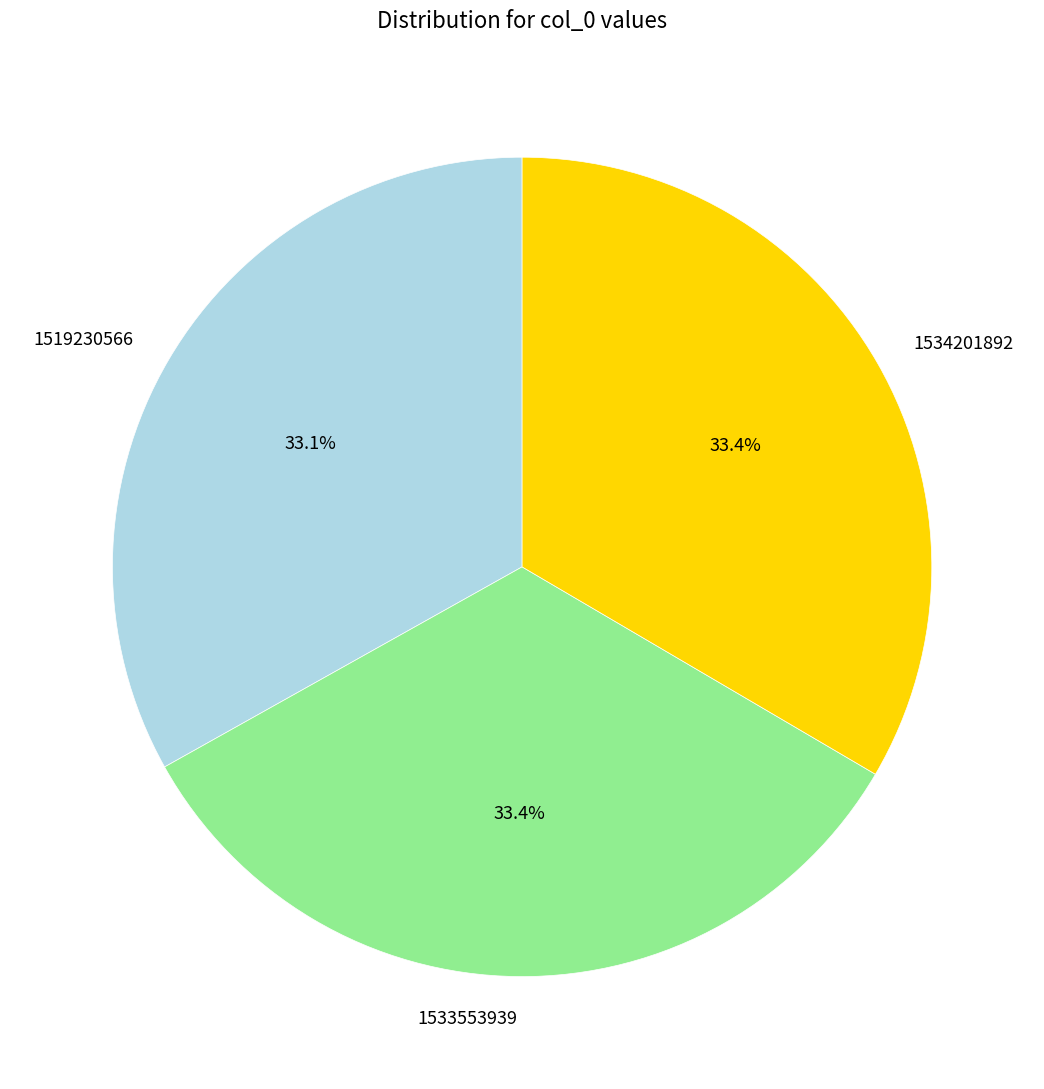

Does 1519230566 represent more than half of the total?

No